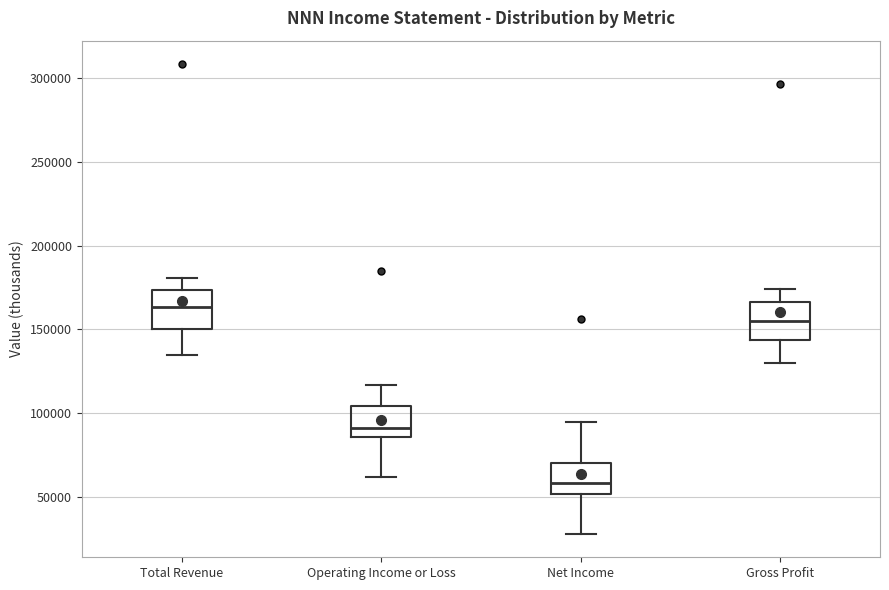

Reading left to right, transcribe this box plot: for each box, give where its median line is, the range the box spans, and where its two whiskers end, as read against the y-axis. The values are not printed on the chart, so give them approximately, as read against the axis.

Total Revenue: median 165000, box 150000 to 175000, whiskers 135000 to 180000
Operating Income or Loss: median 90000, box 85000 to 105000, whiskers 60000 to 115000
Net Income: median 60000, box 50000 to 70000, whiskers 30000 to 95000
Gross Profit: median 155000, box 145000 to 165000, whiskers 130000 to 175000